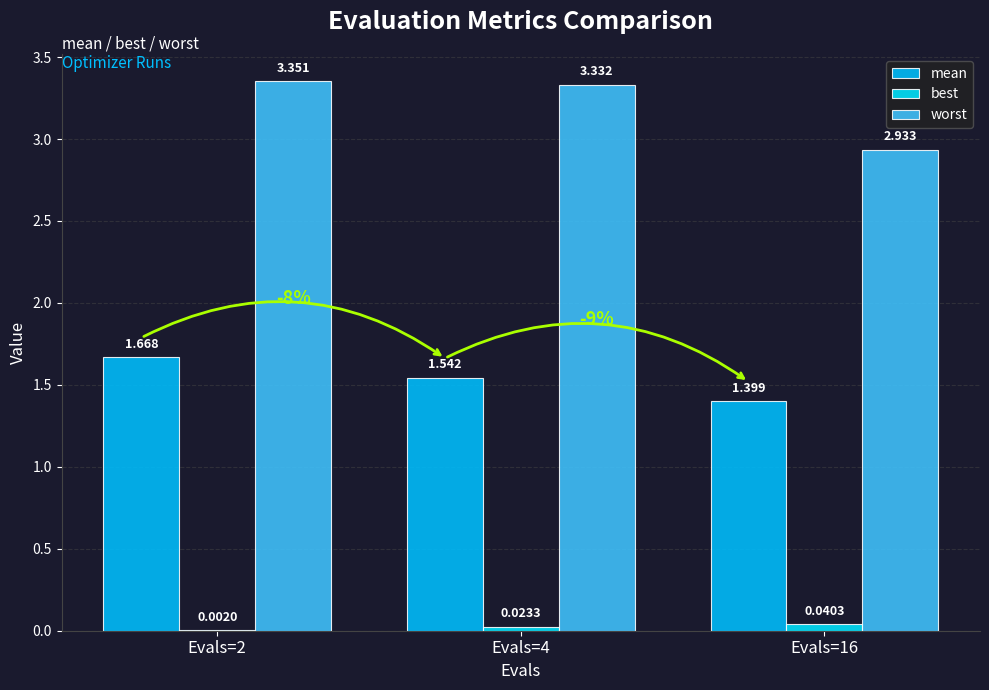

How many groups of bars are there?

3